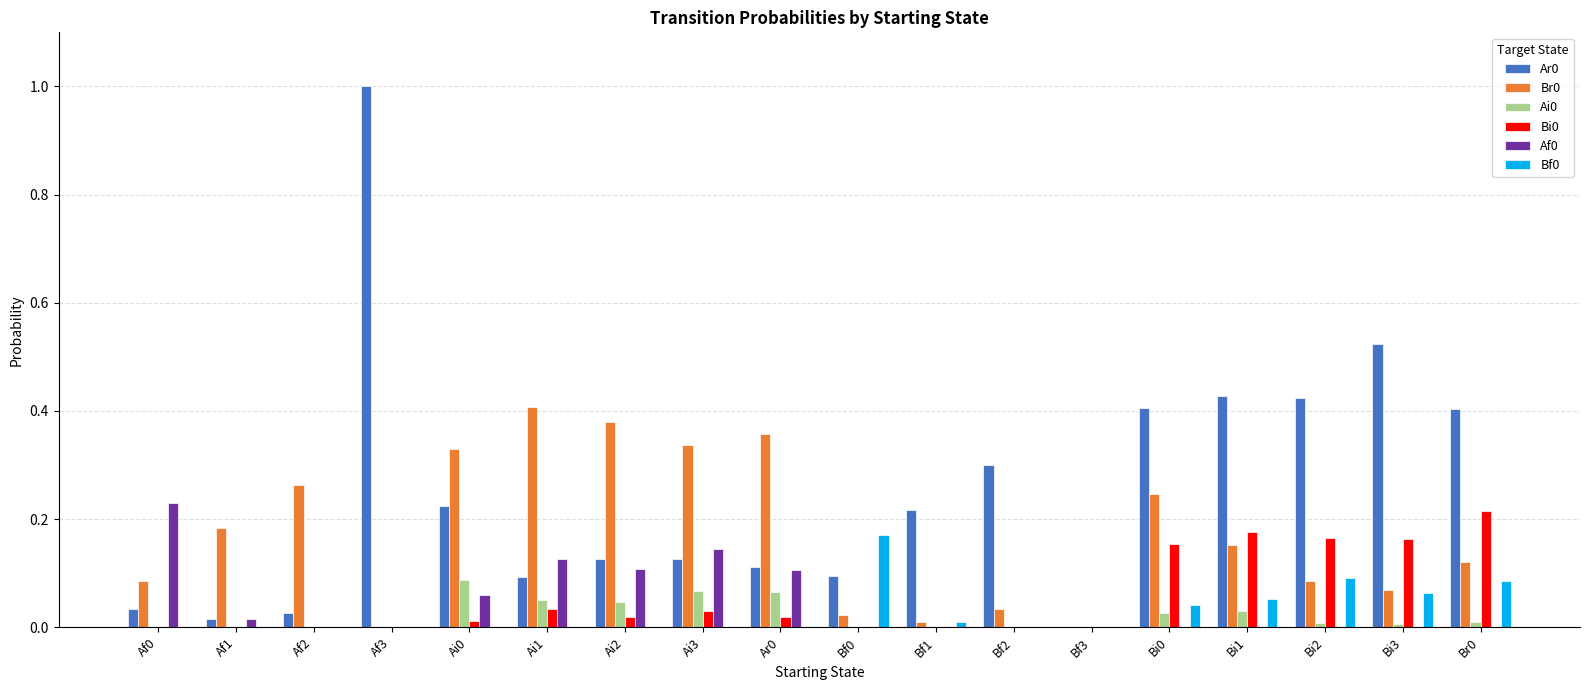

Count the number of data series in this chart.

6